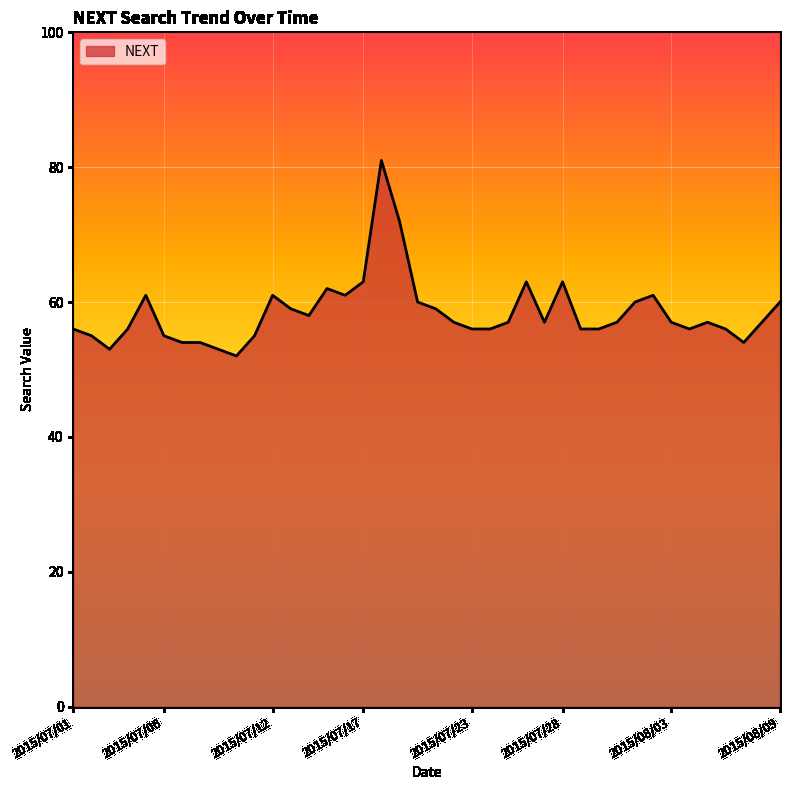

What is the maximum value shown in the chart?

81